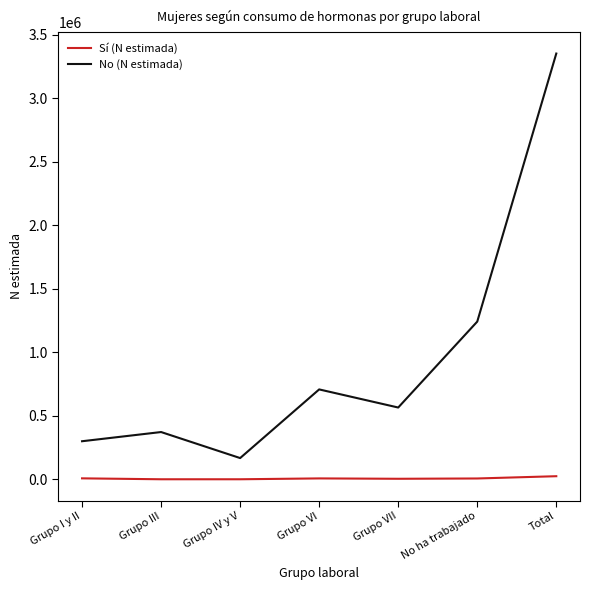

At how many categories does at least one series exceed 2809417?

1